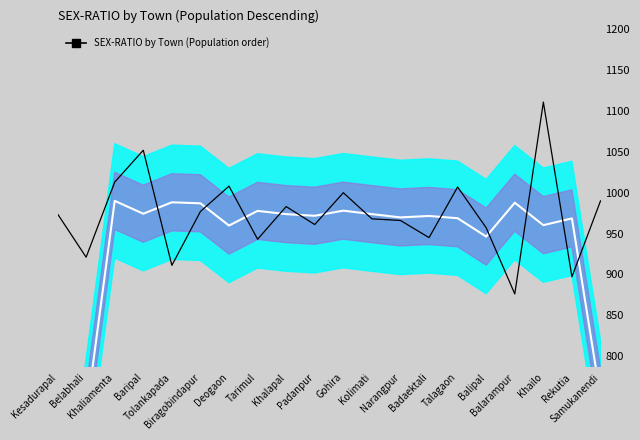

Is the value of SEX-RATIO at Tarimul greater than the value of MA Center at Khailo?

No